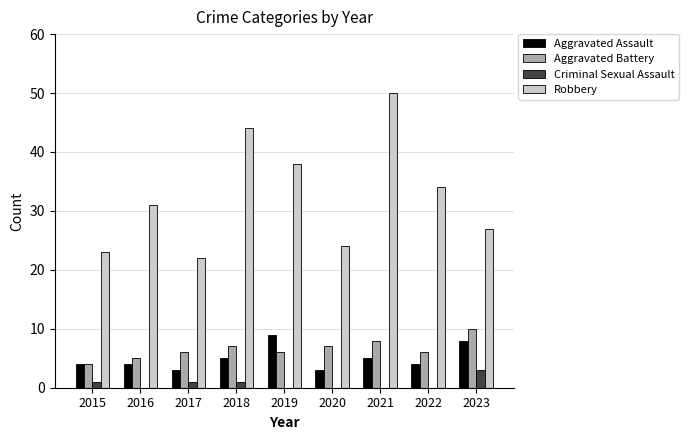

Is the value of Aggravated Assault at 2020 greater than the value of Aggravated Battery at 2016?

No